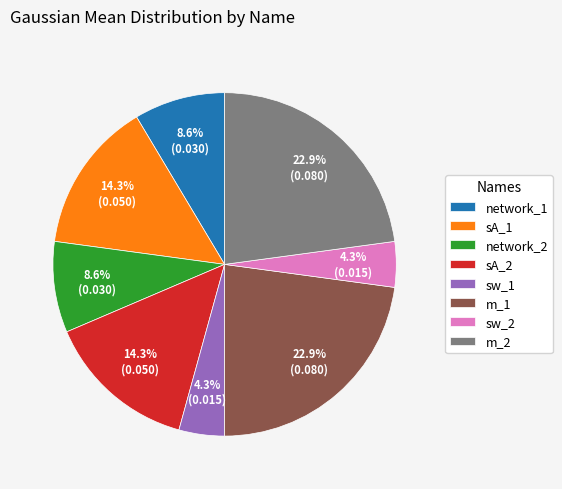

Which has a higher value, network_1 or m_2?

m_2